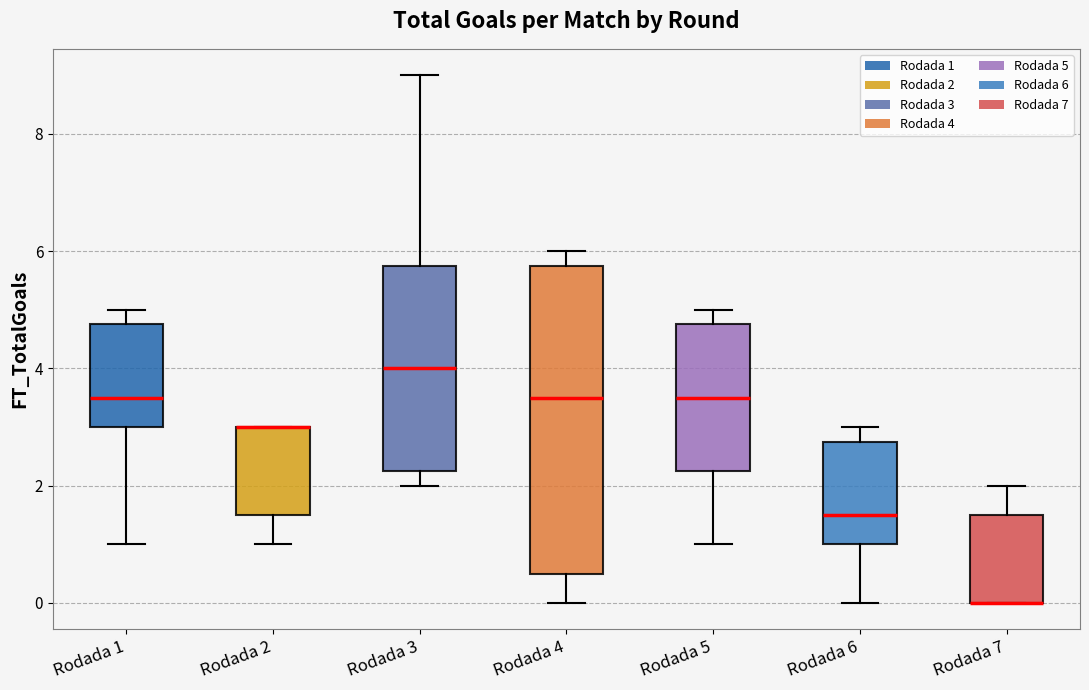

Where is the lower edge of the box for Rodada 7 on the y-axis? The values are not printed on the chart, so give them approximately, as read against the axis.

0.0